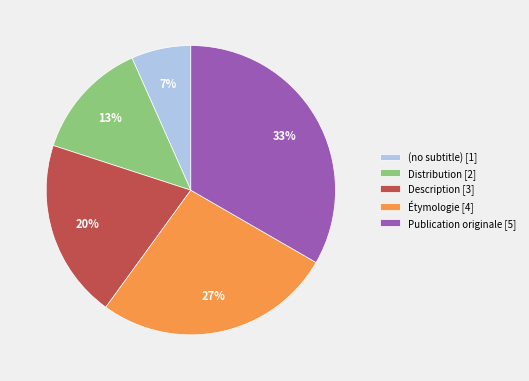

To the nearest percent, what is the difference between the (no subtitle) [1] and Étymologie [4] slice percentages?

20%